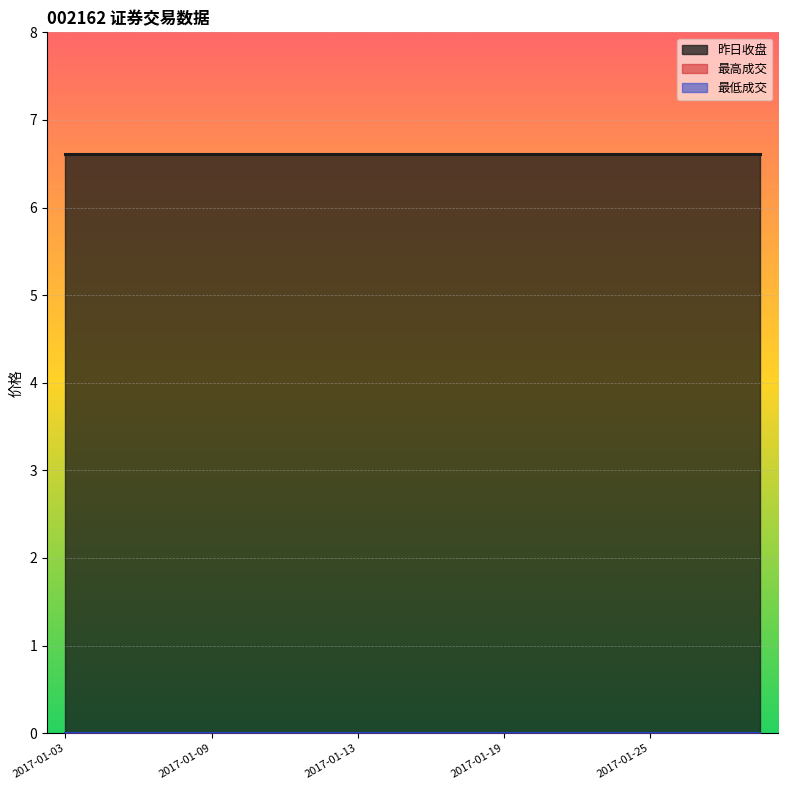

What is the greatest value displayed?

6.6